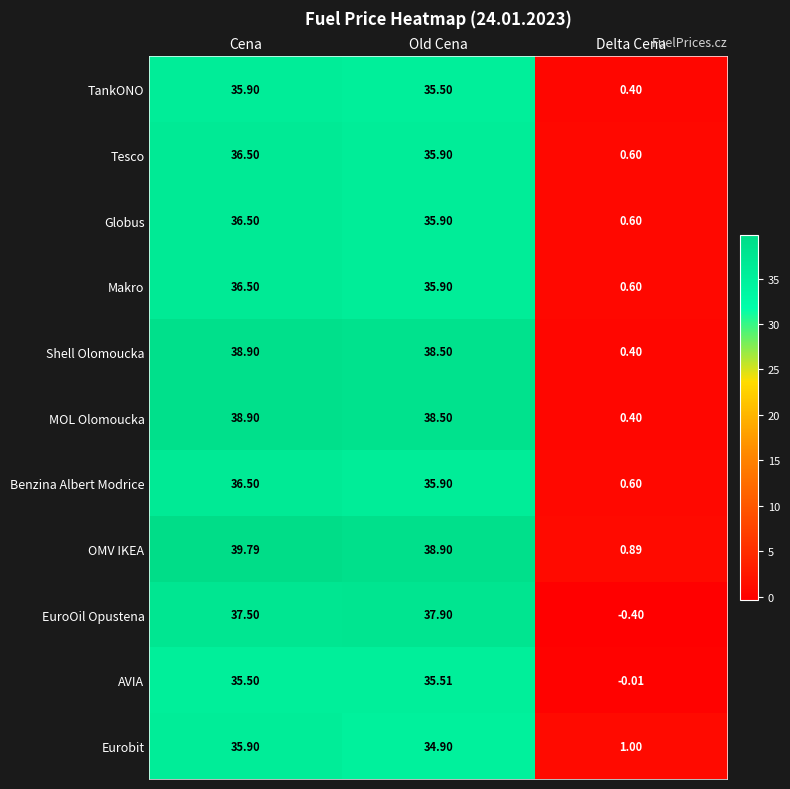

Between Old Cena and Delta Cena, which series saw the biggest shift?

EuroOil Opustena